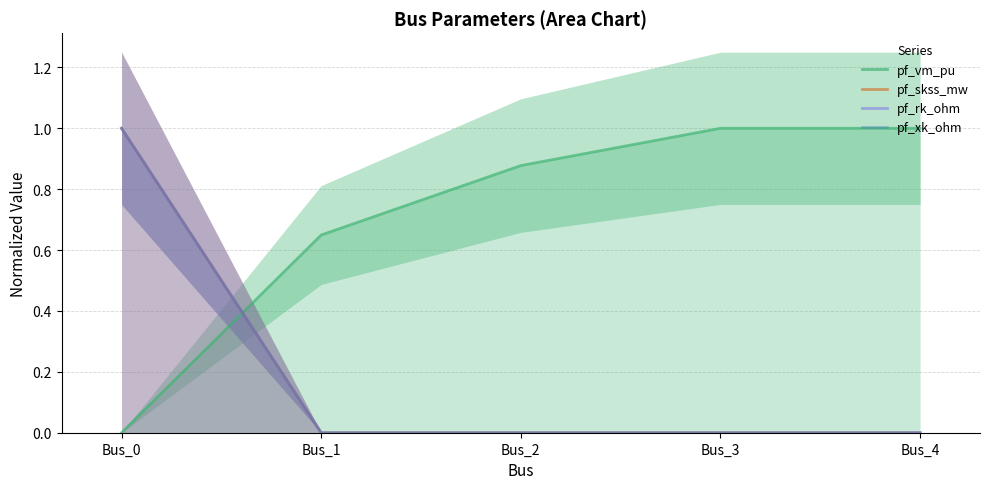

At which category is the sum across all series the highest?

Bus_0